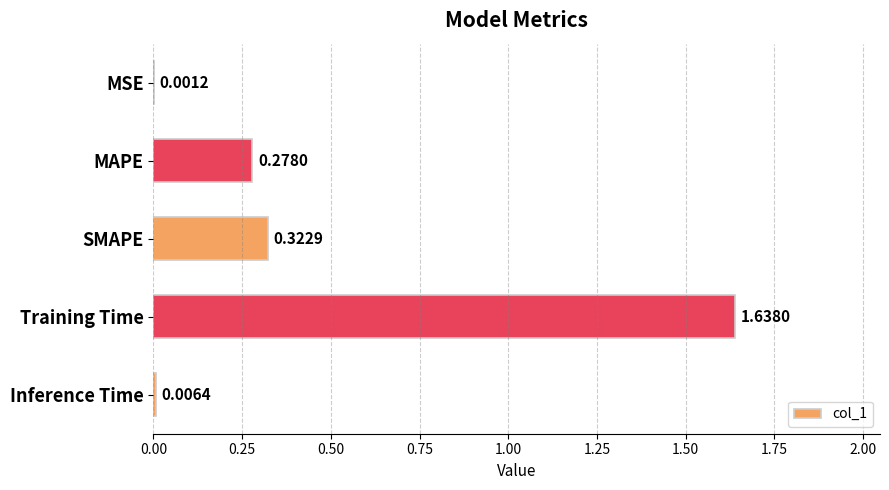

What is the sum of all values?

2.2